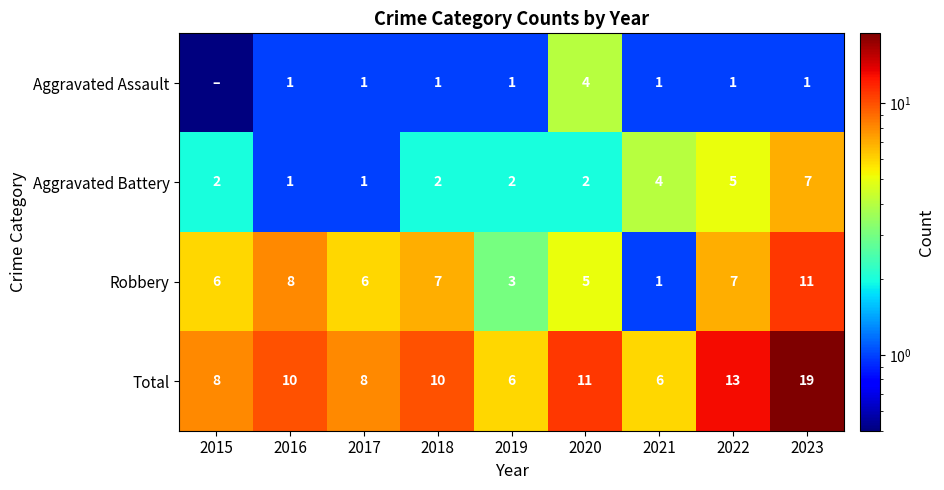

Which has a higher value, 2016 or 2019?

2016